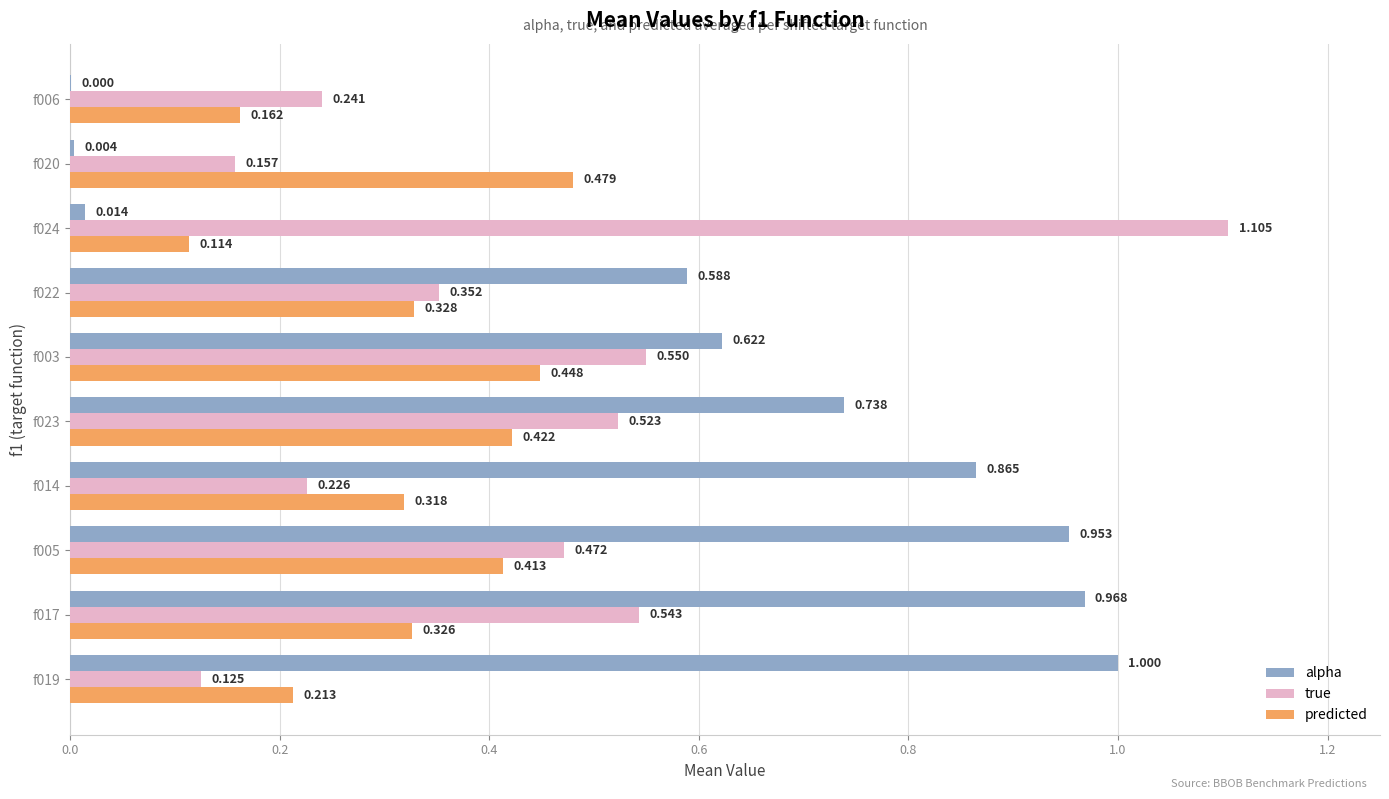

What is the highest value of the true series?

1.1